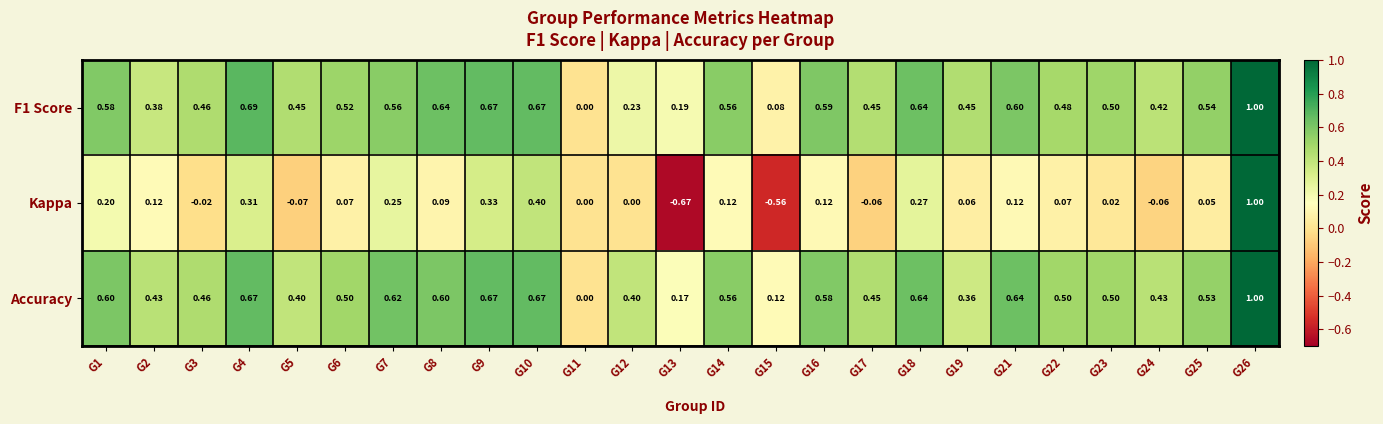

At which category is the sum across all series the highest?

G26